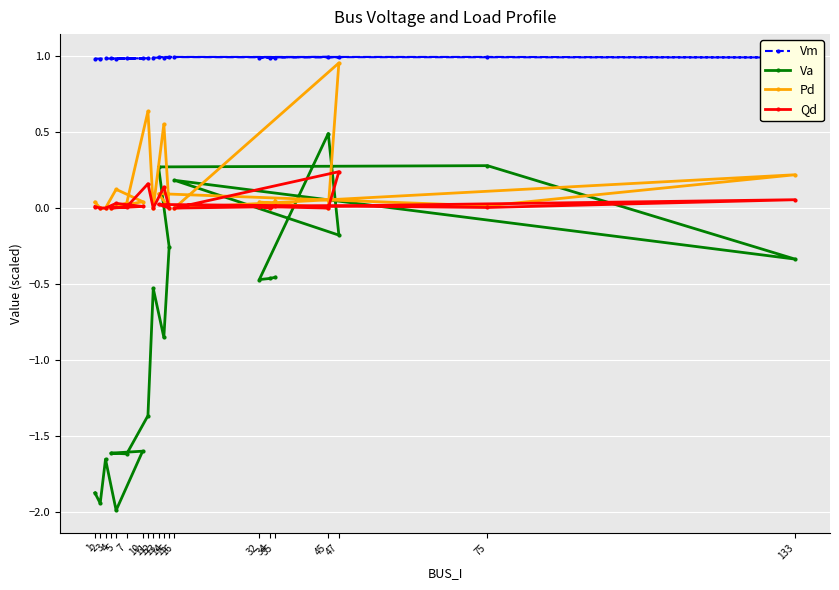

How many times do Qd and Va cross each other?

6